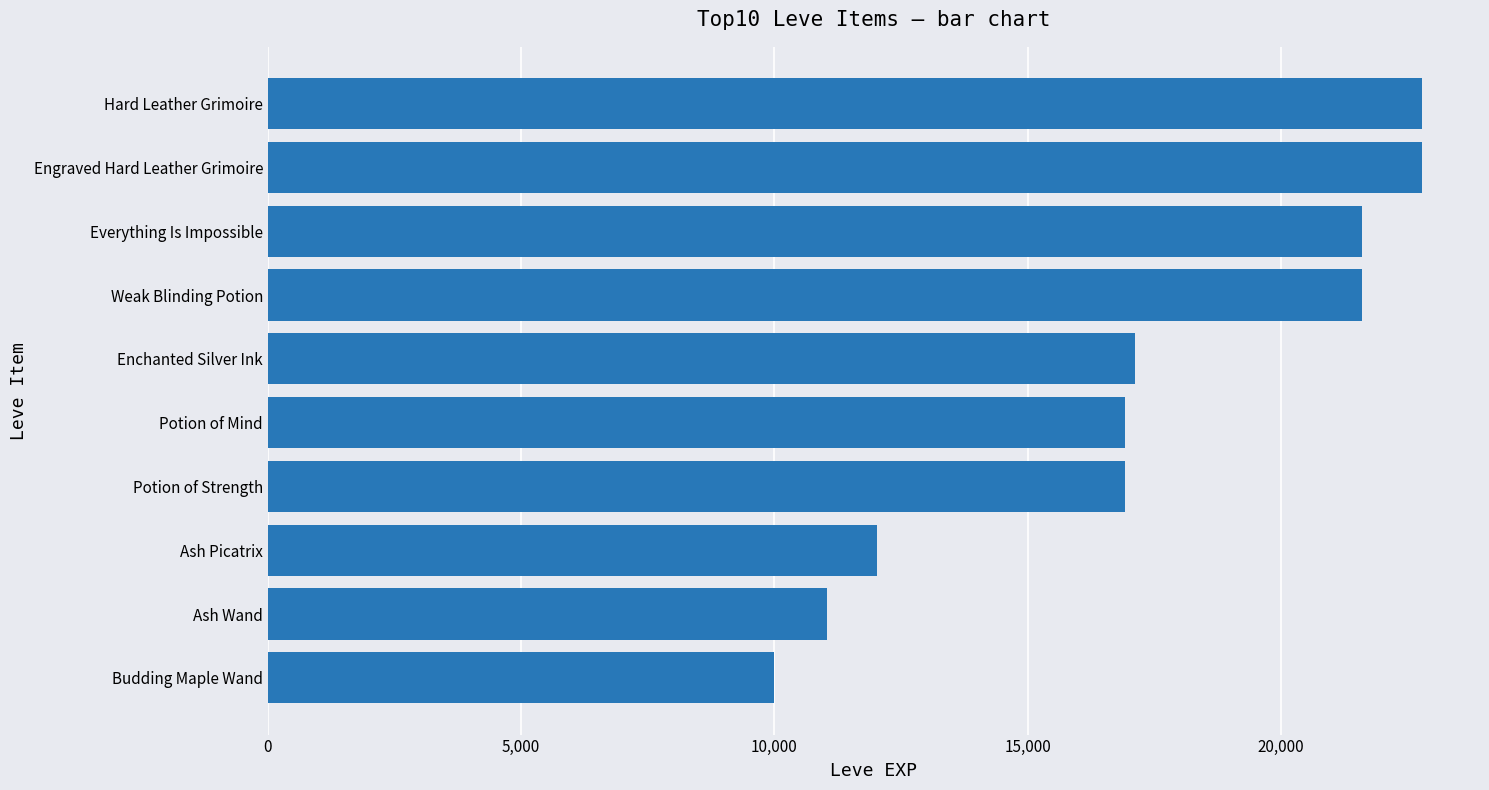

Are the bars grouped side by side (vs. stacked)?

No